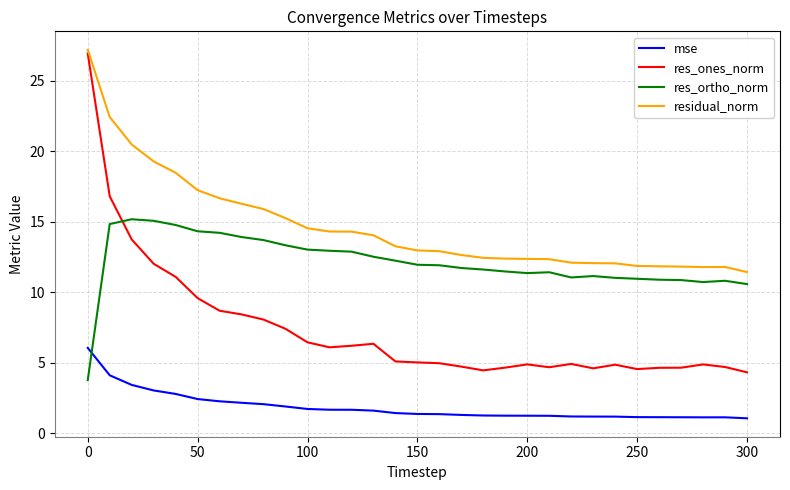

List the series in order of their overall mean, lowest first.

mse, res_ones_norm, res_ortho_norm, residual_norm